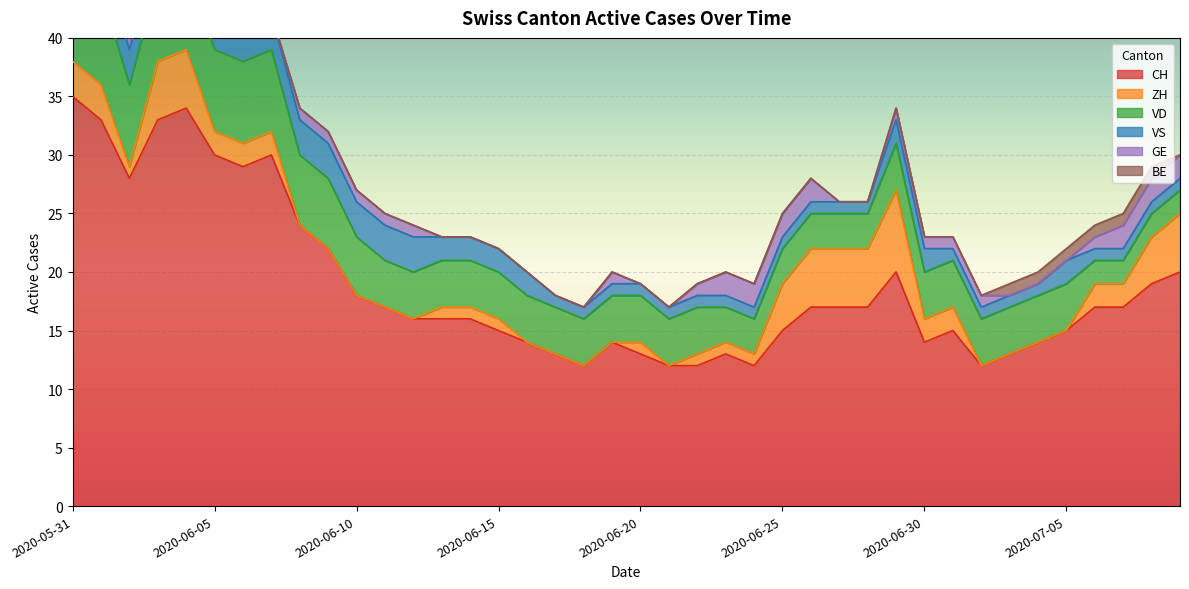

At which category is the sum across all series the highest?

2020-05-31